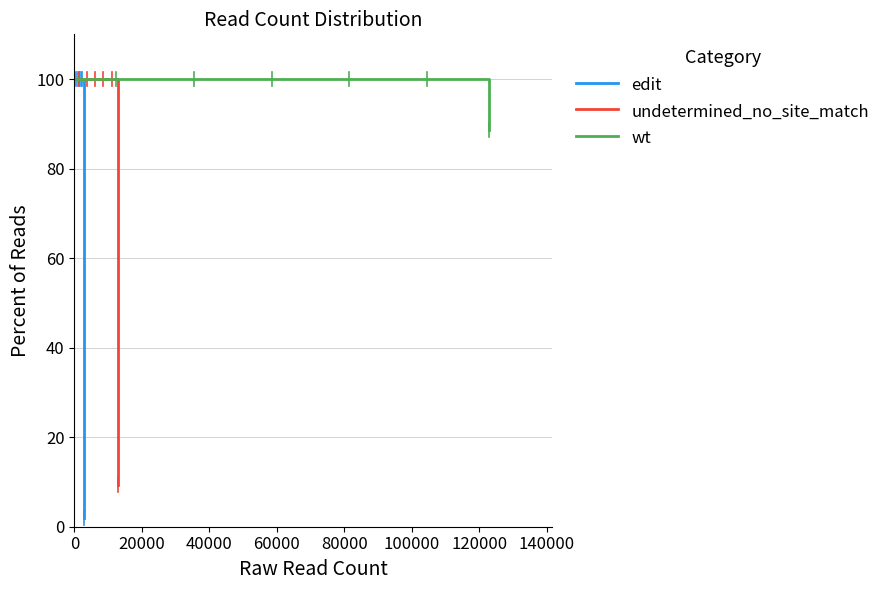

How many lines are shown in the chart?

3